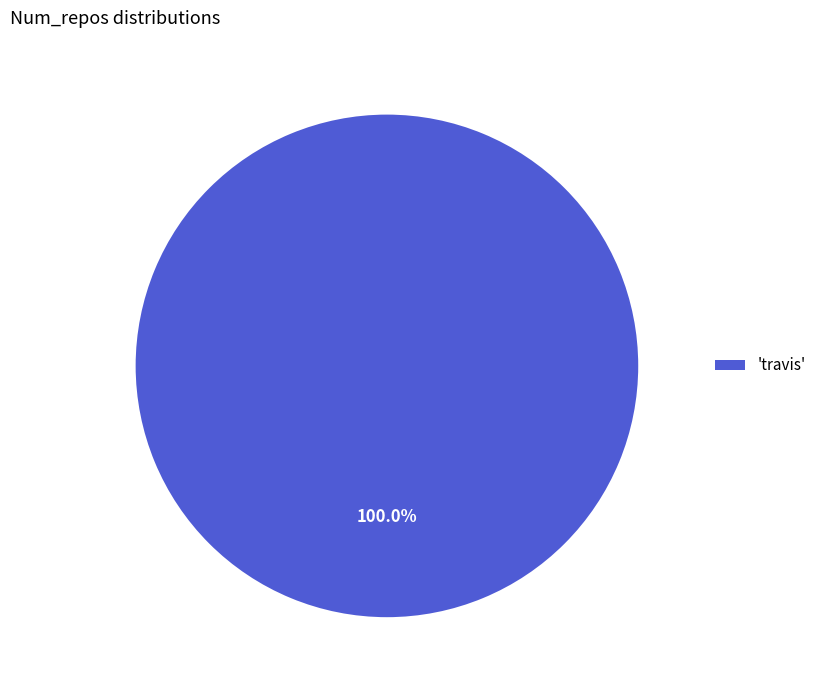

Rank the categories by value from lowest to highest.

'travis'